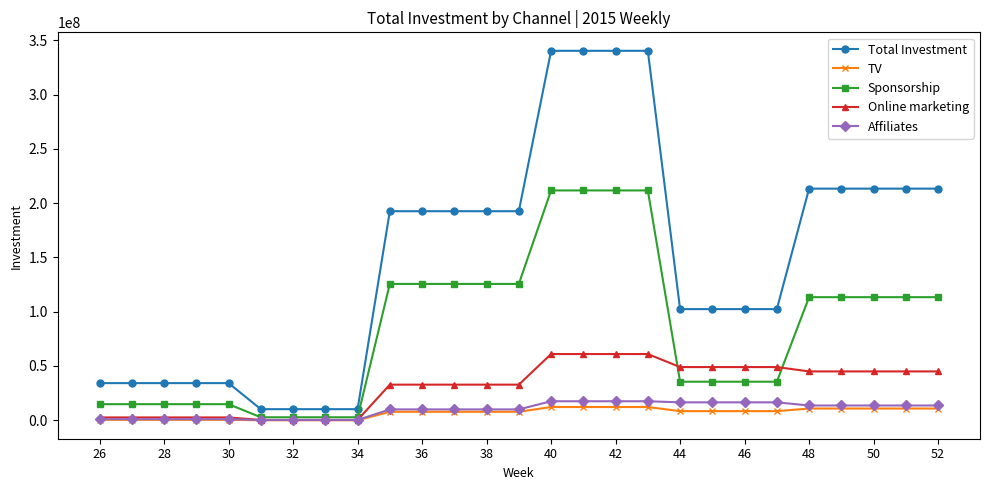

How many lines are shown in the chart?

5